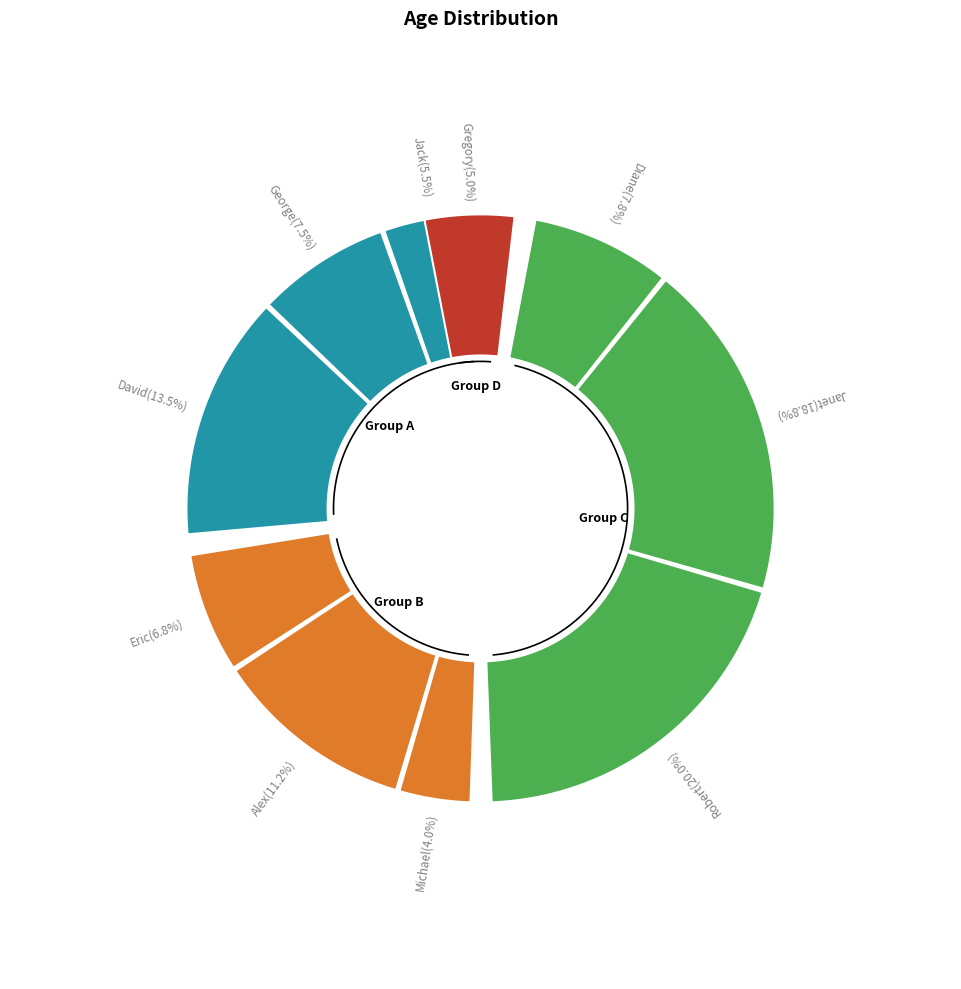

What is the largest slice in the pie chart?

Robert